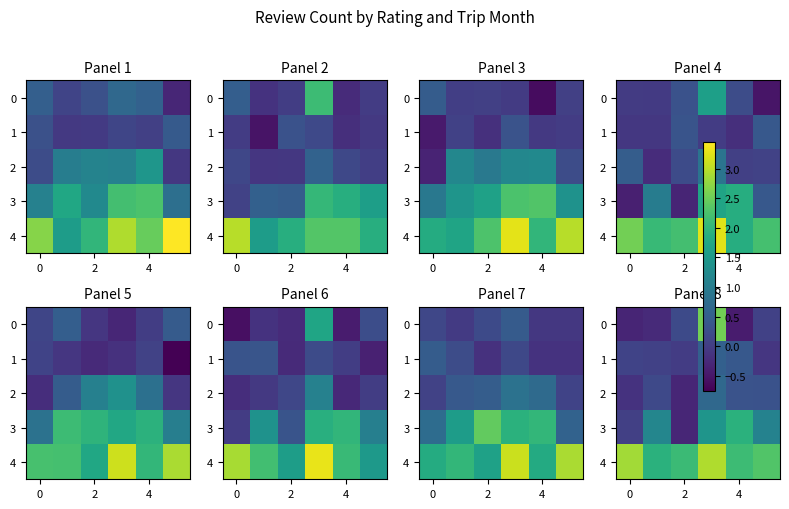

Count the number of categories in the chart.

6